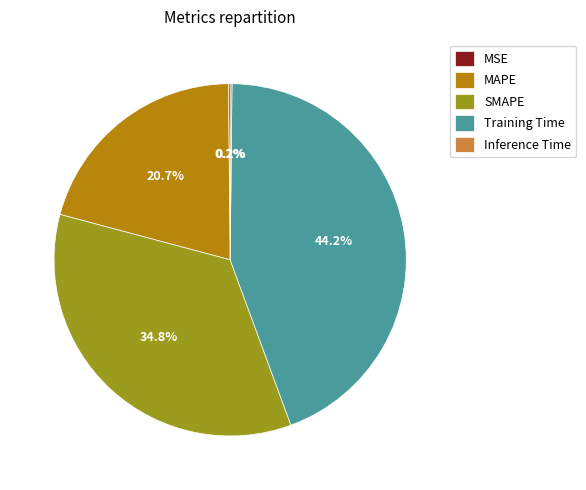

Does any single category account for the majority?

No